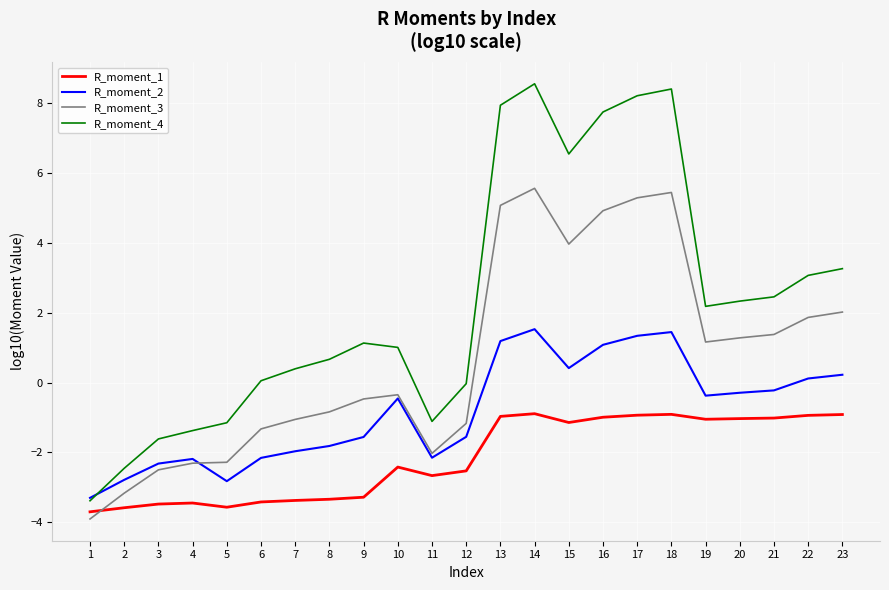

What is the maximum value shown in the chart?

8.5